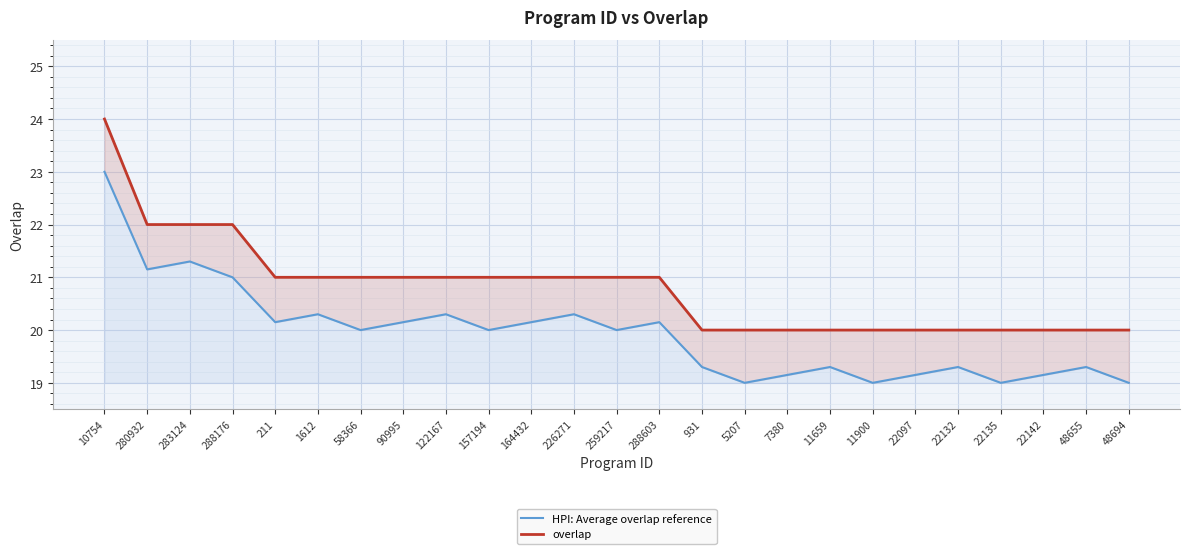

Between 122167 and 931, which series saw the biggest shift?

HPI: Average overlap reference